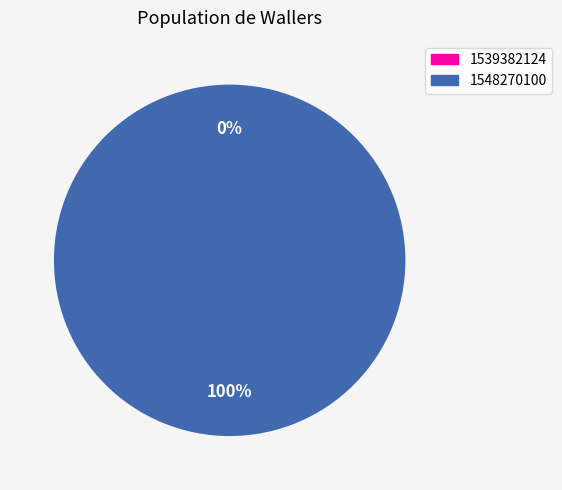

Rank the categories by value from lowest to highest.

1539382124, 1548270100